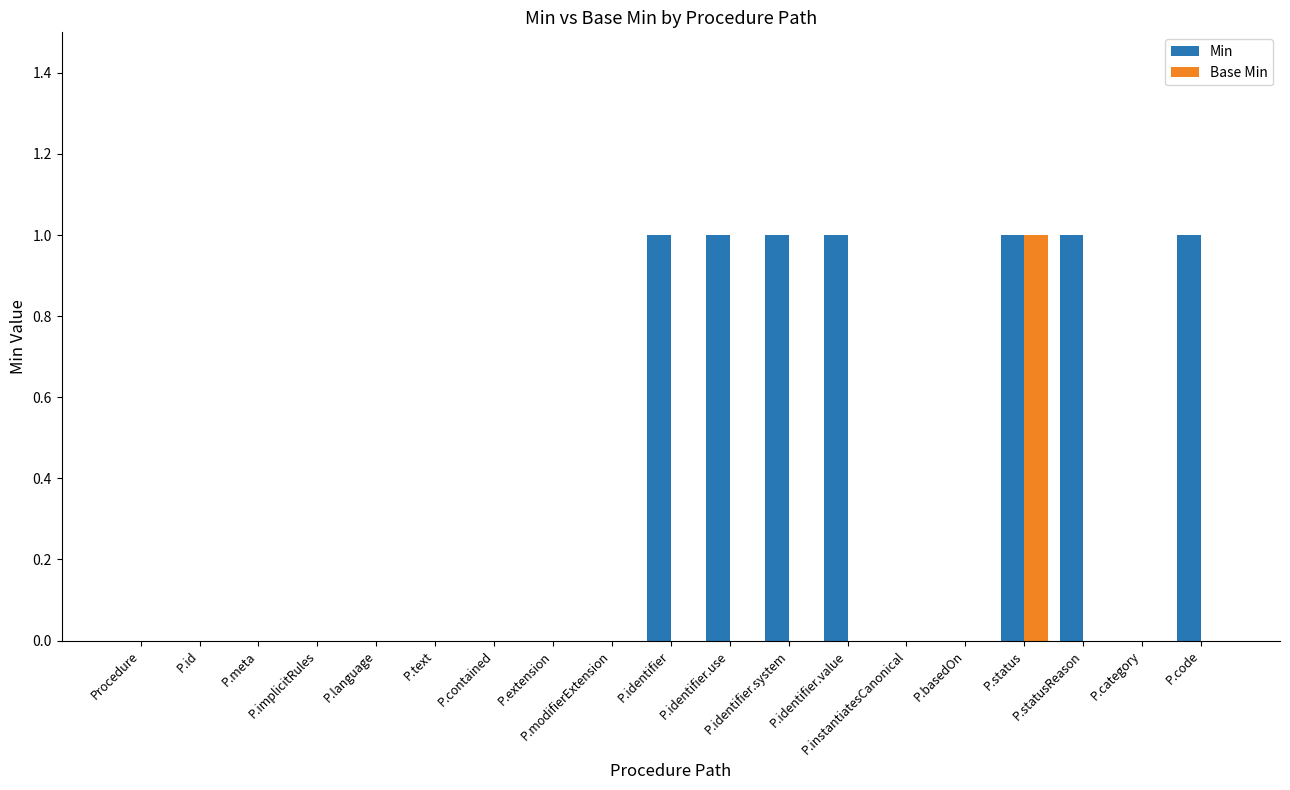

Which category has the highest value in the Base Min series?

P.status